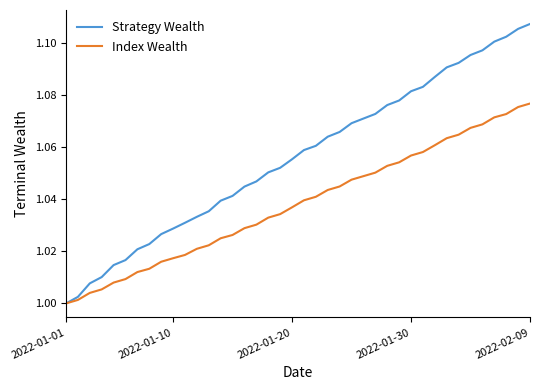

What is the sum of all Index Wealth values?

41.5